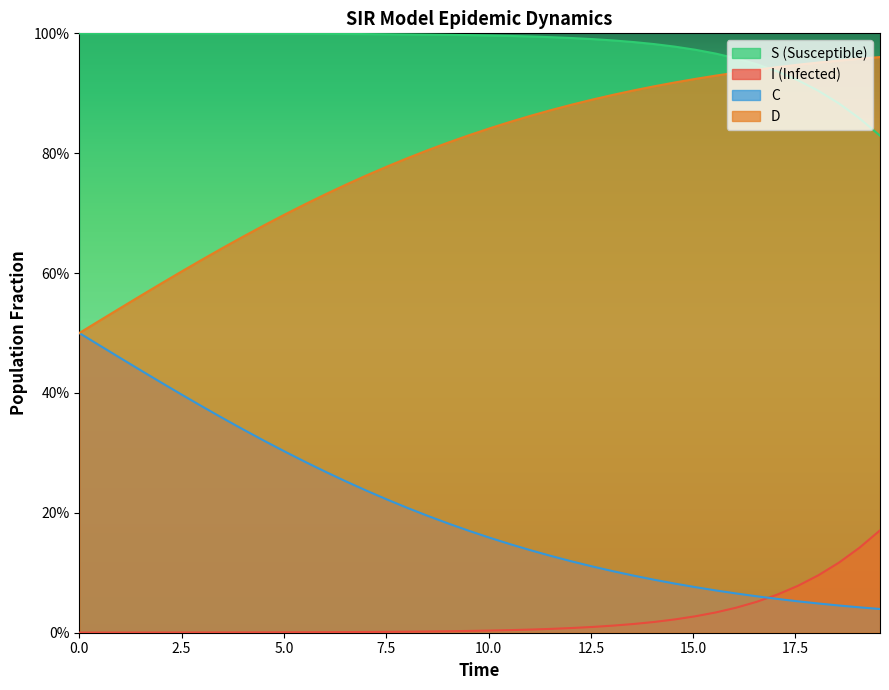

How many lines are shown in the chart?

4